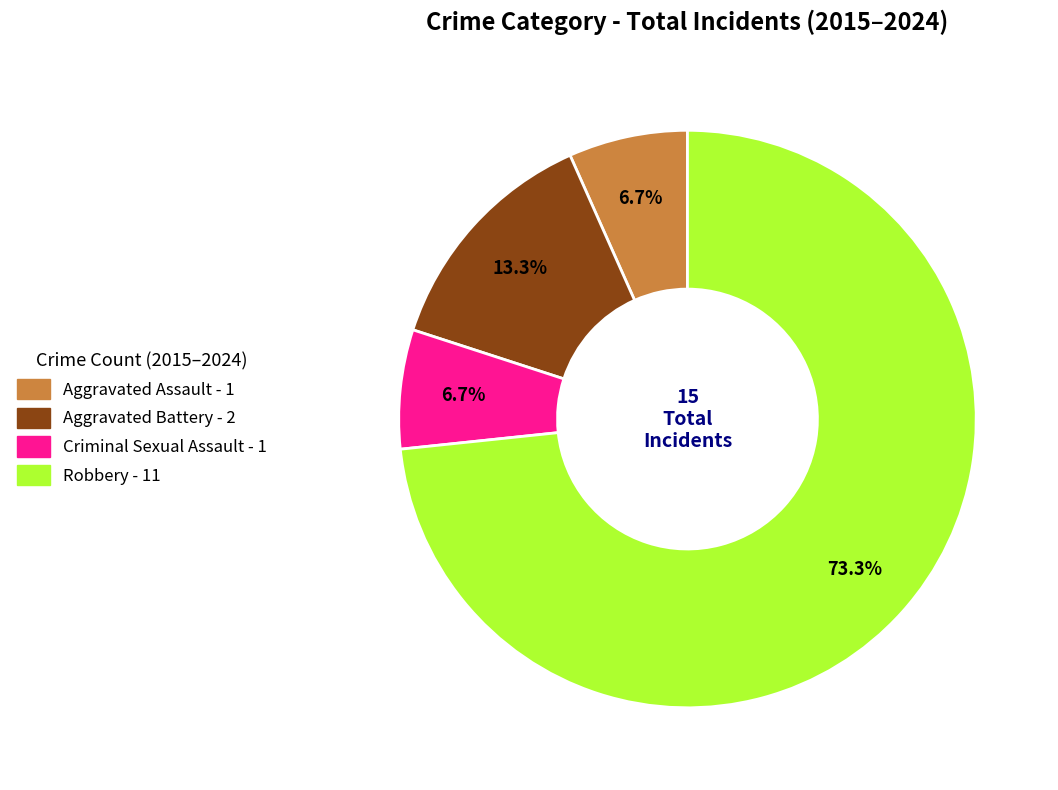

Do Aggravated Battery and Aggravated Assault together represent more than half of the pie?

No